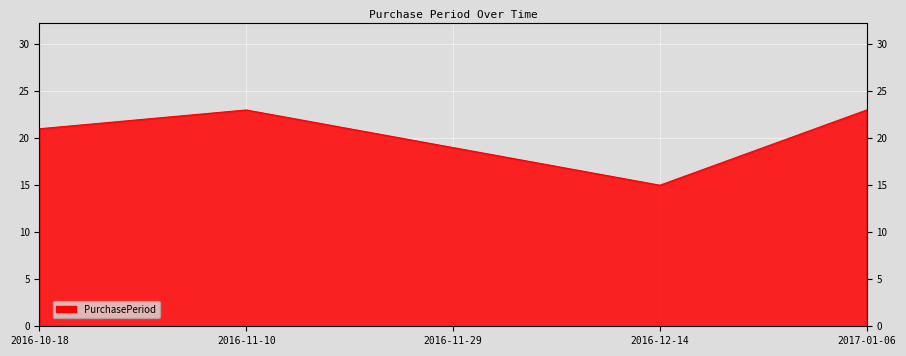

The value at 2016-11-10 is 11. True or false?

False